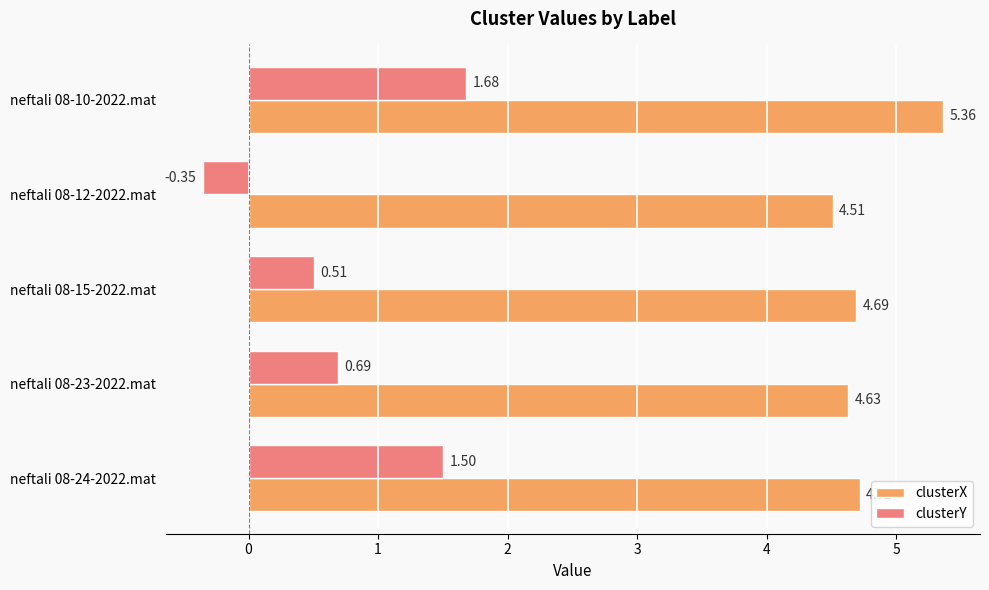

Rank the series by their maximum value, from lowest to highest.

clusterY, clusterX